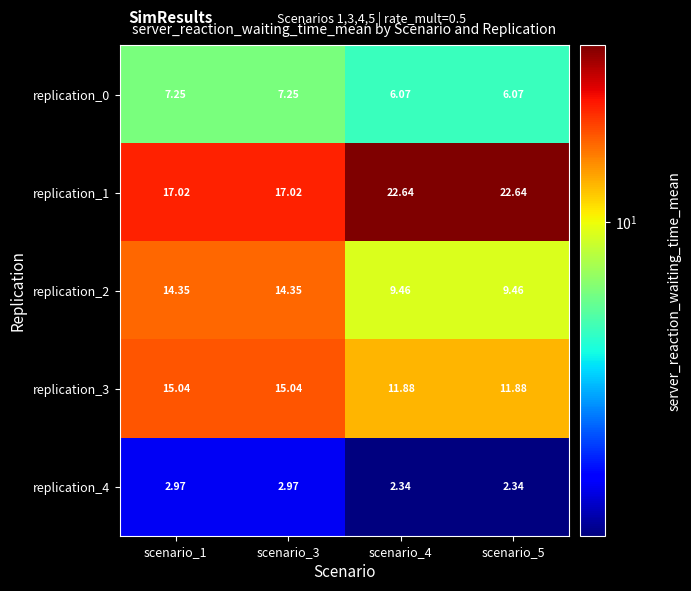

Is the value of replication_3 at scenario_1 greater than the value of replication_4 at scenario_5?

Yes